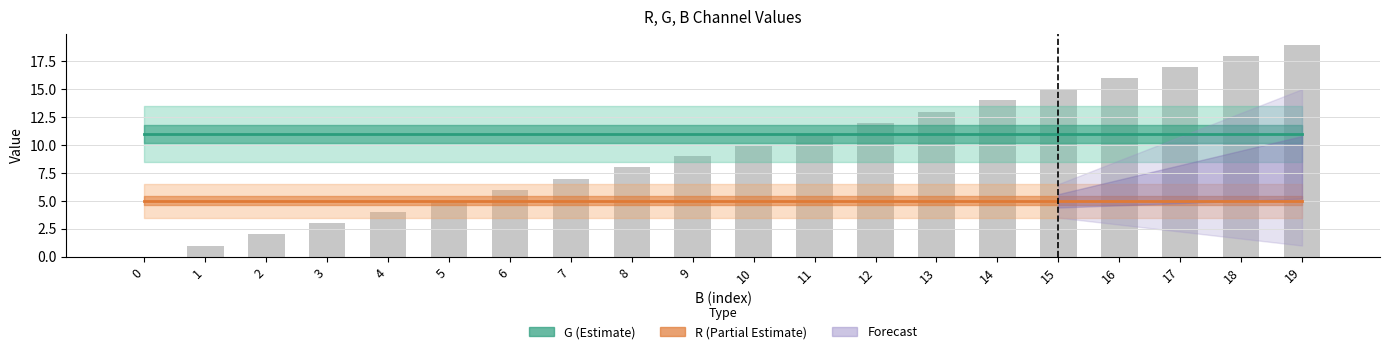

Is it true that G (estimate) equals 14 at 8?

False